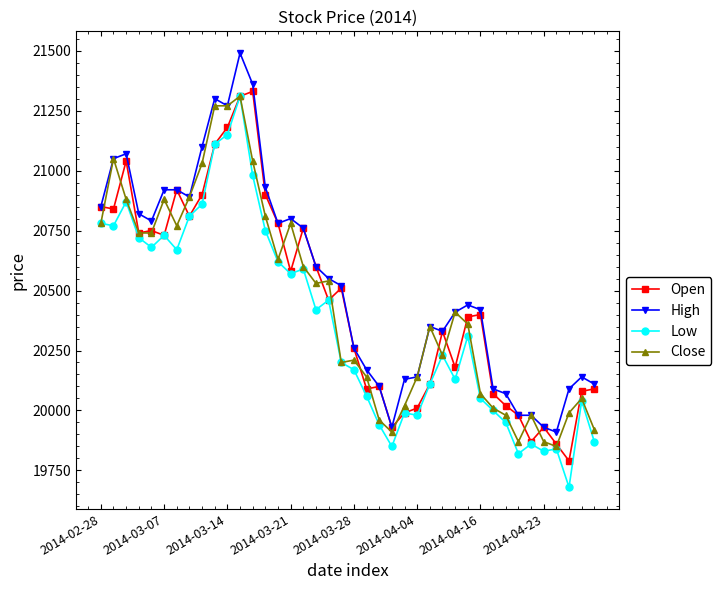

What is the value of the Low point at the 13th from the left?

20980